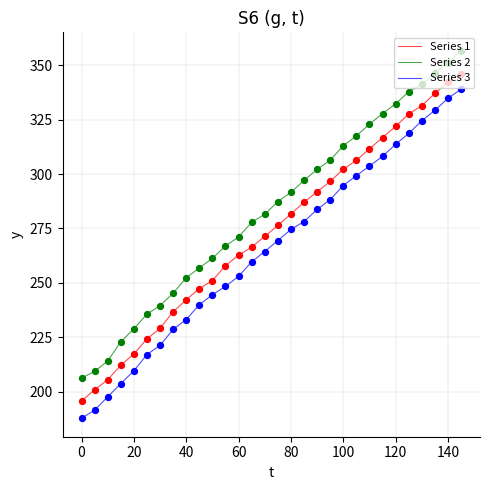

Which series has the largest total across all categories?

Series 2